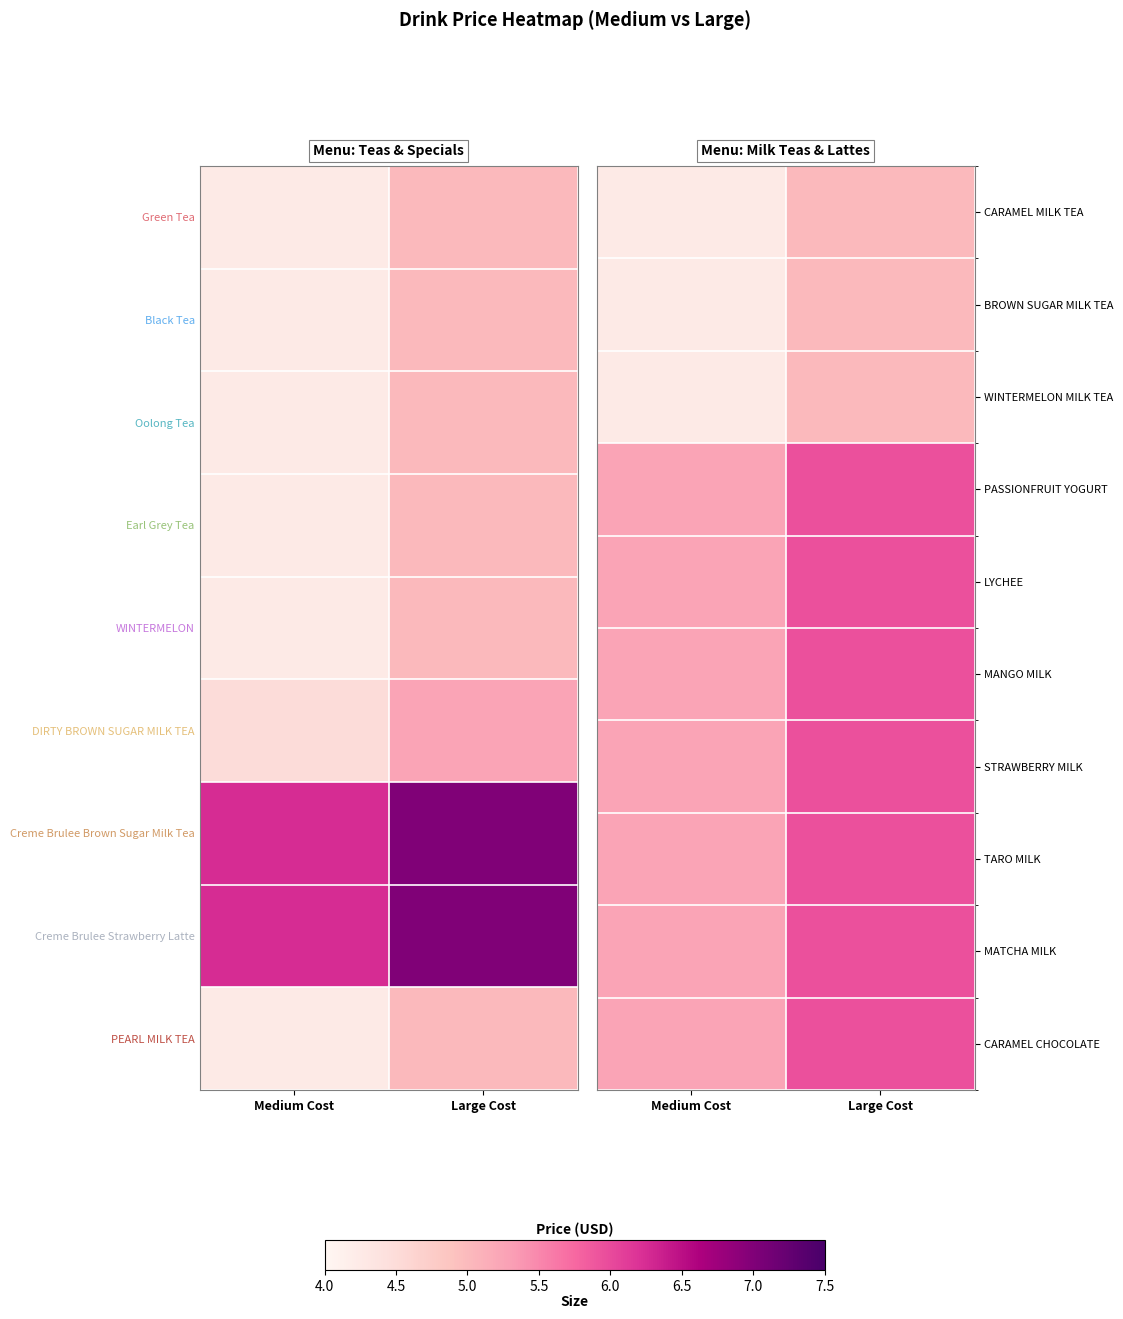

What is the difference between the highest and lowest values at Large Cost?

1.0